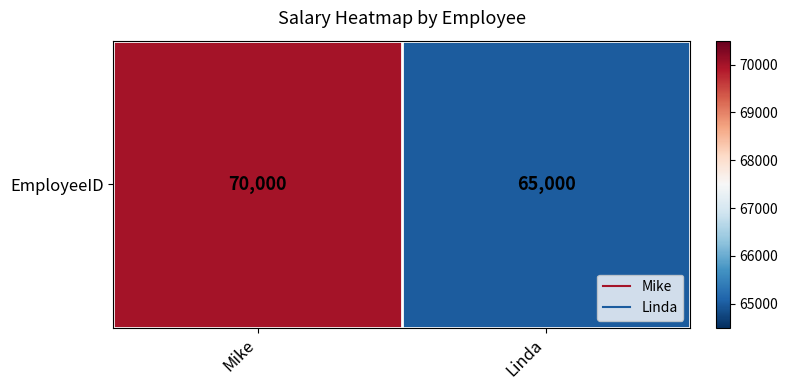

At which category does the chart reach its minimum across all series?

Linda